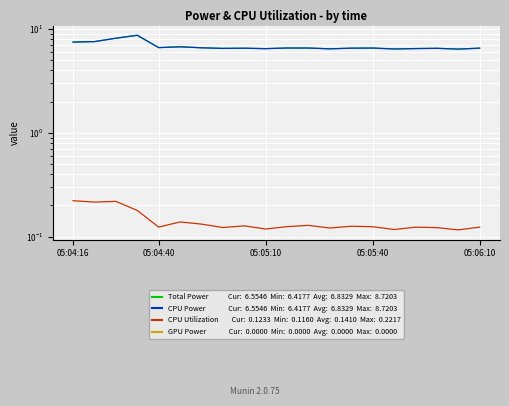

Where is GPU Power nearest to the value 0?

05:04:16